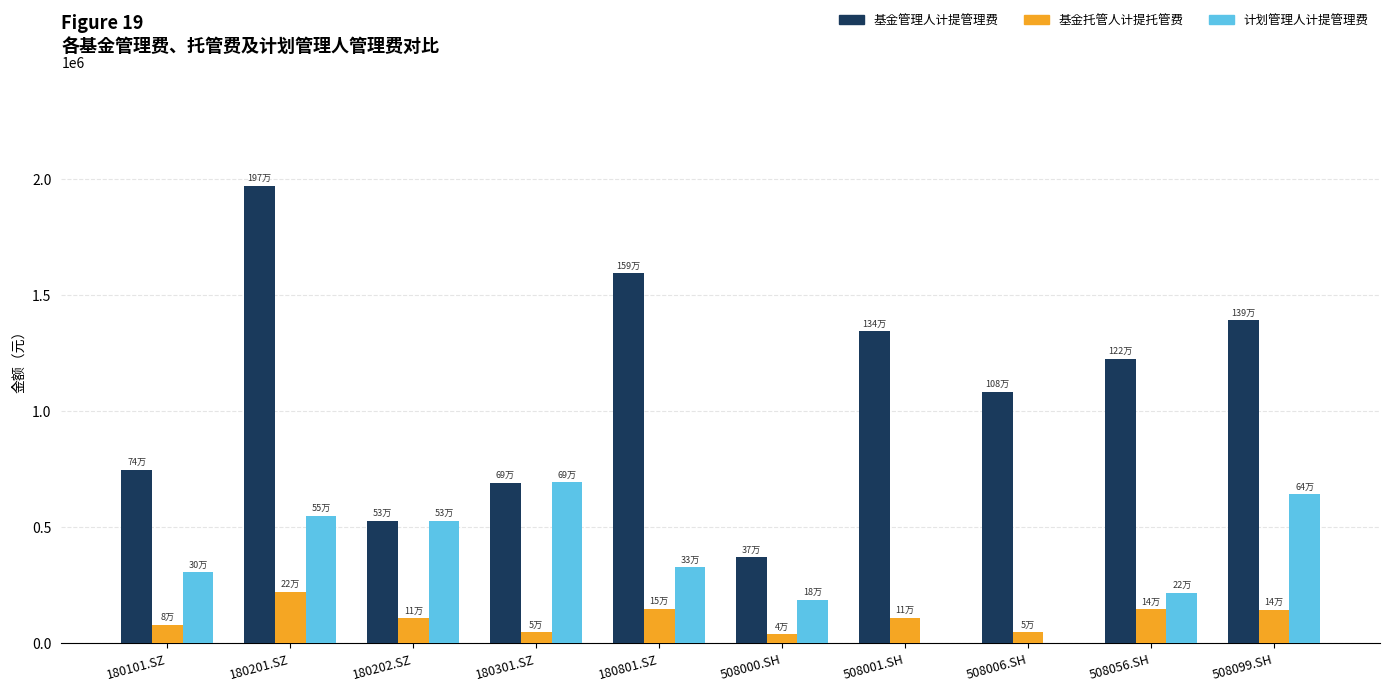

What is the sum of all 基金管理人计提管理费 values?

10925660.9